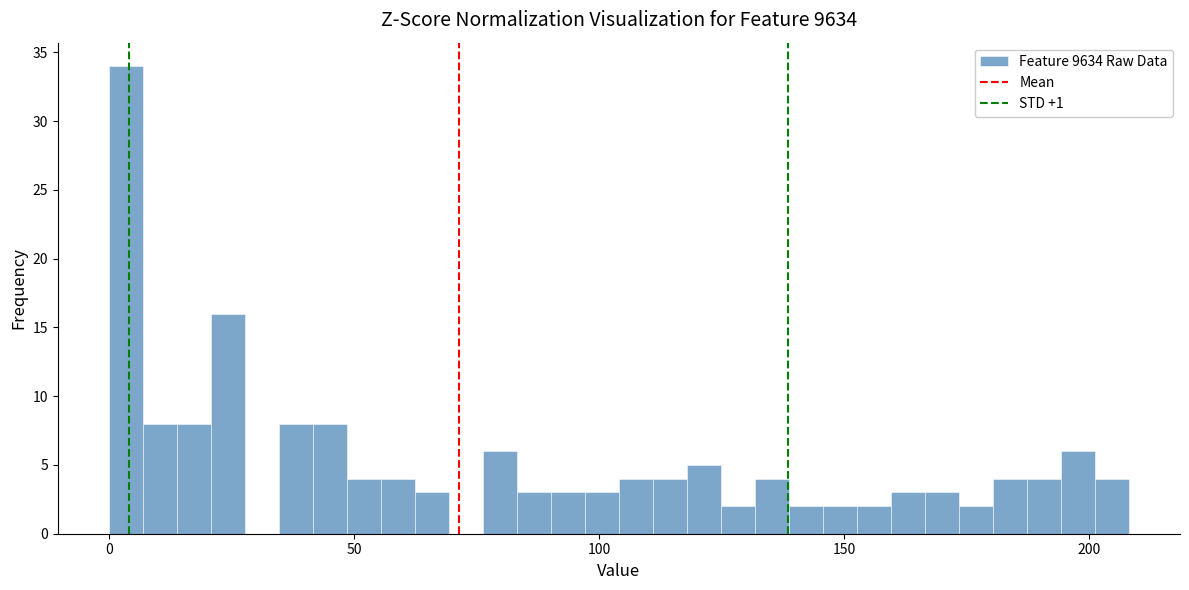

Read against the x-axis, roughly where is the centre of the tallest bar?

5